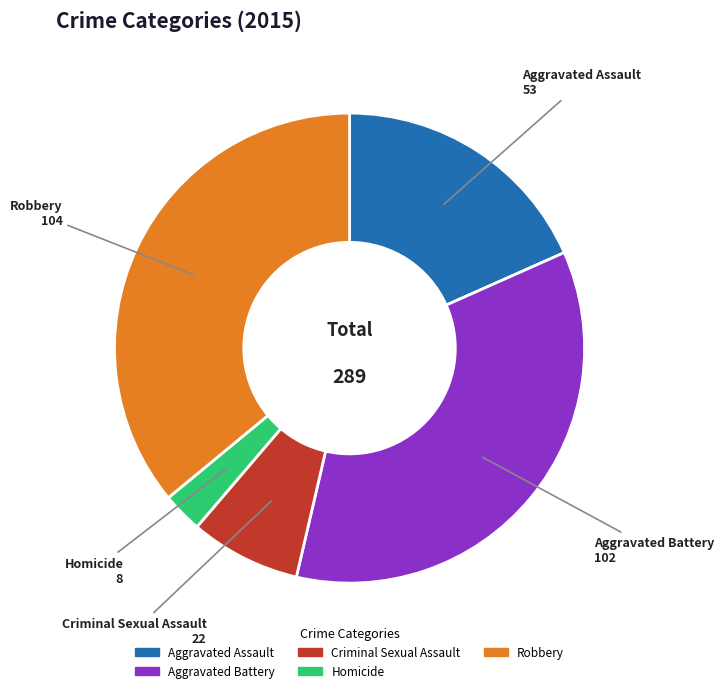

Rank the categories by value from lowest to highest.

Homicide, Criminal Sexual Assault, Aggravated Assault, Aggravated Battery, Robbery